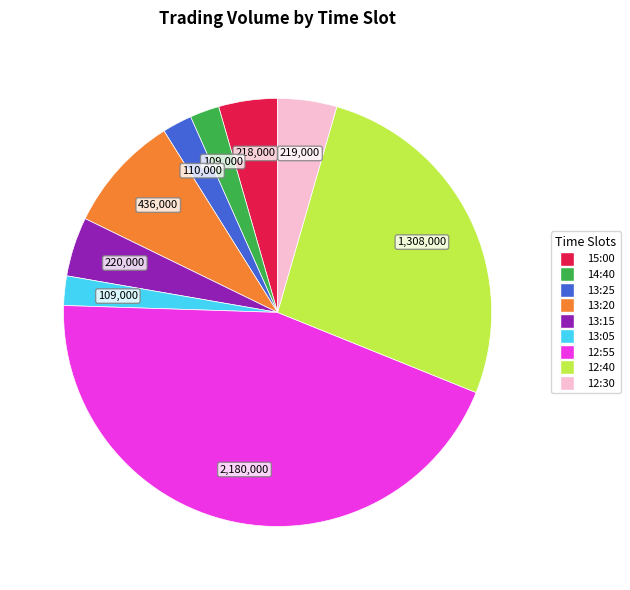

True or false: 13:20 accounts for 9% of the total.

True